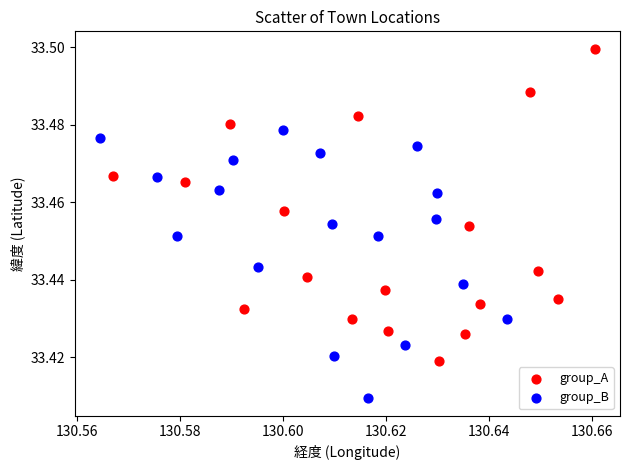

Which series contains the lowest Y value?

group_B